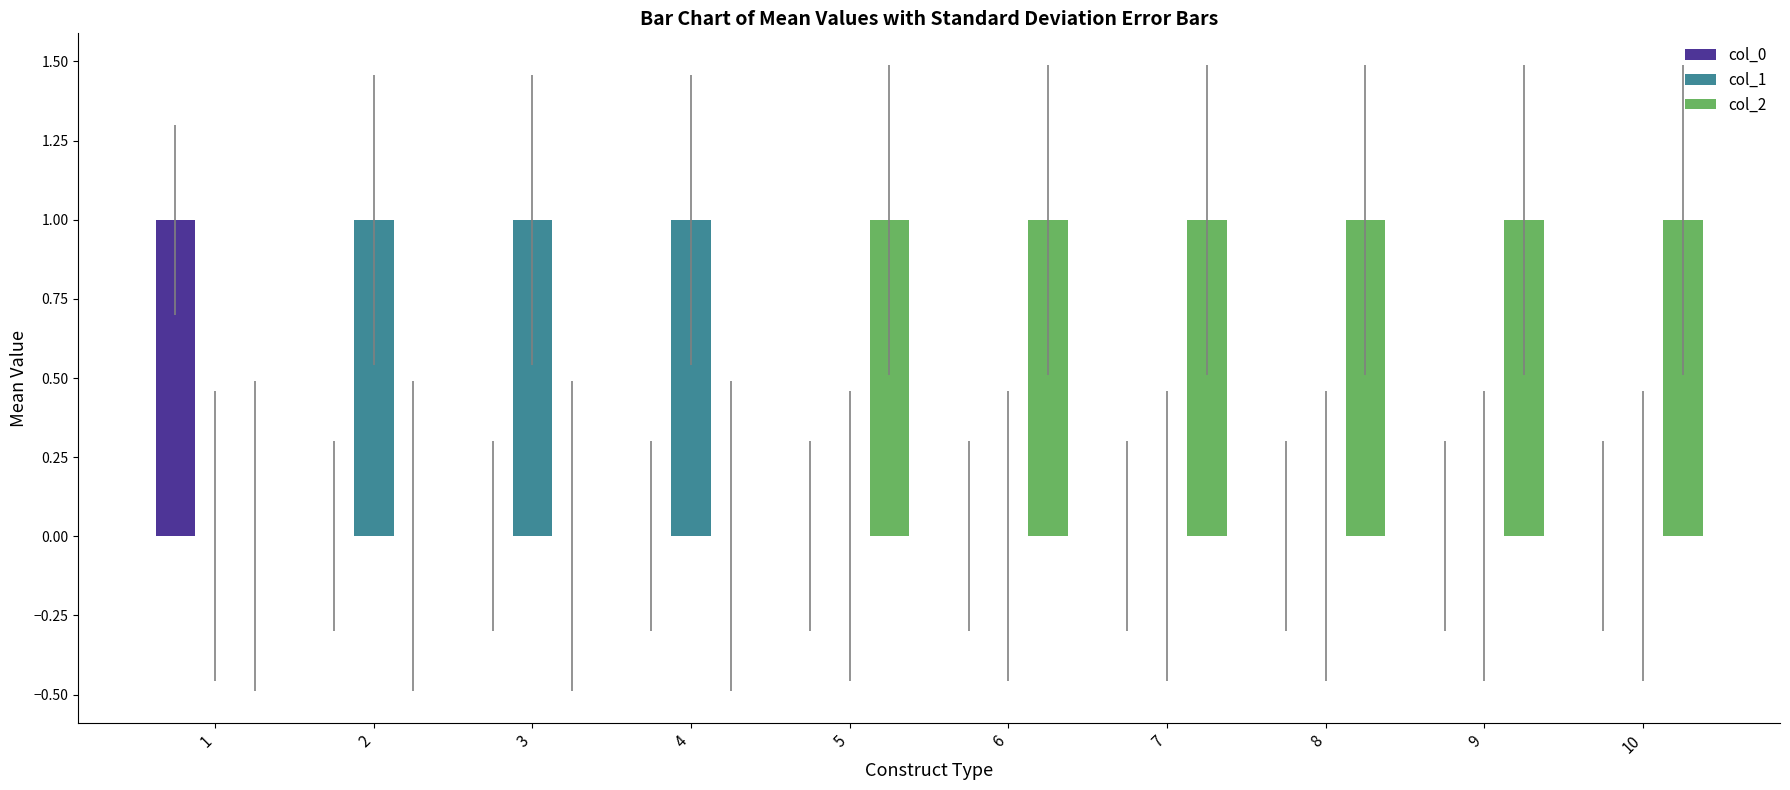

Which series has the largest total across all categories?

col_2